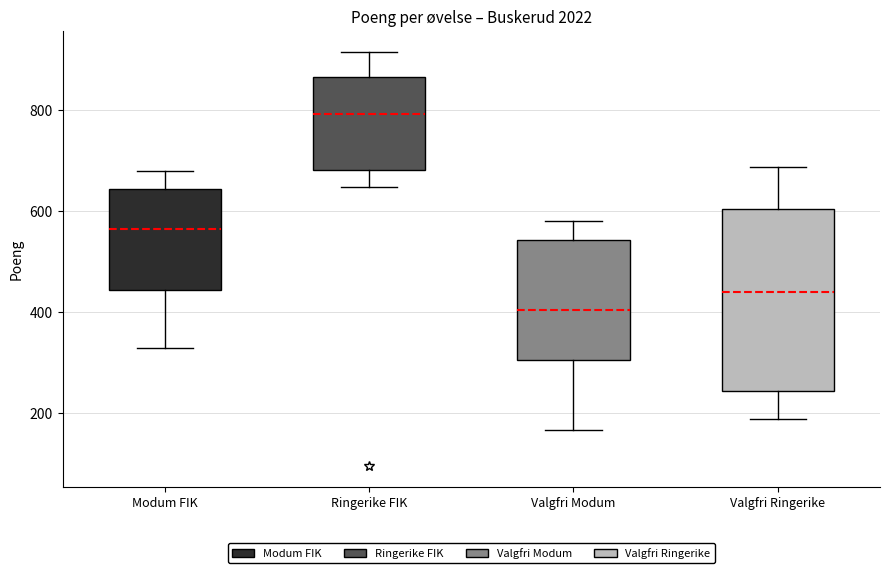

Where does the upper whisker of the box for Ringerike FIK end on the y-axis? The values are not printed on the chart, so give them approximately, as read against the axis.

920